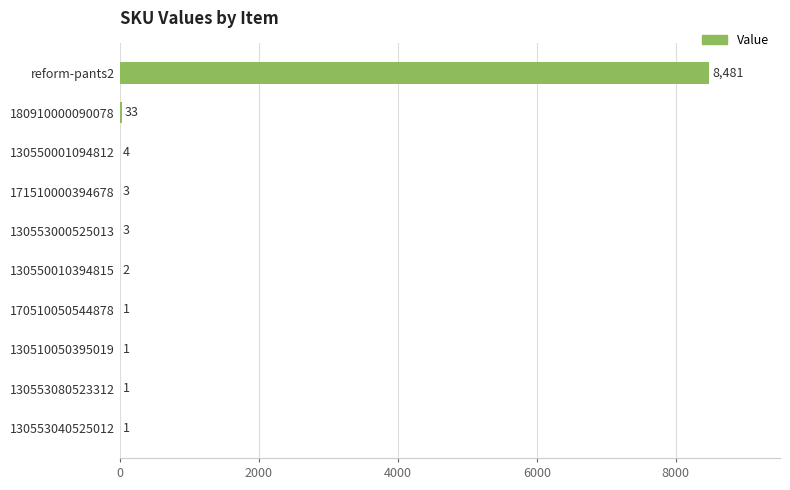

What is the average value?

853